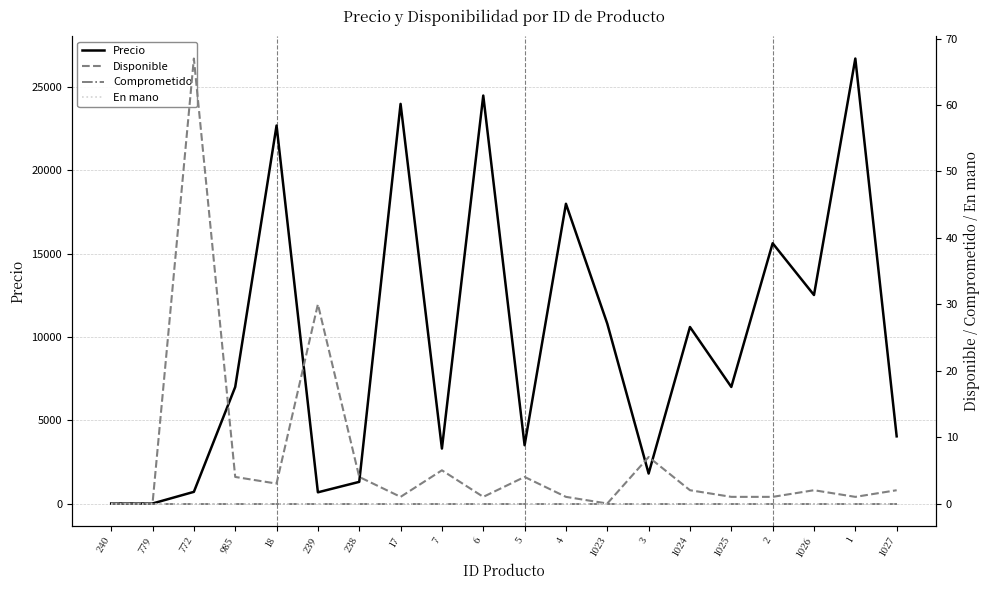

What is the label of the 12th point from the right?

7